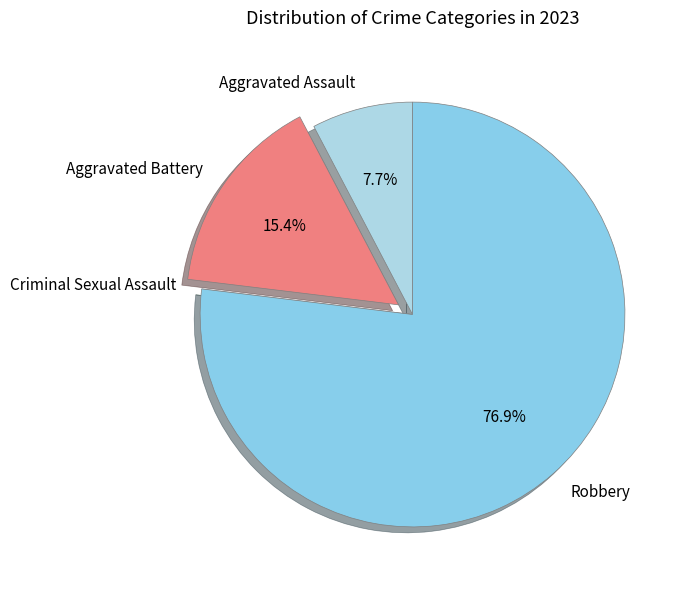

Does Robbery account for over 50% of the chart?

Yes